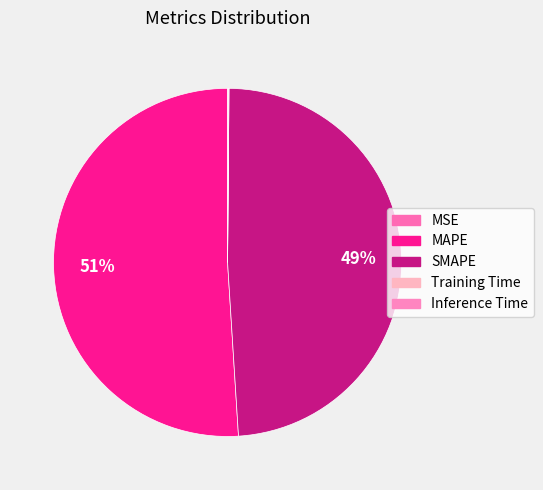

What is the change in value from MAPE to Training Time?

-8.7